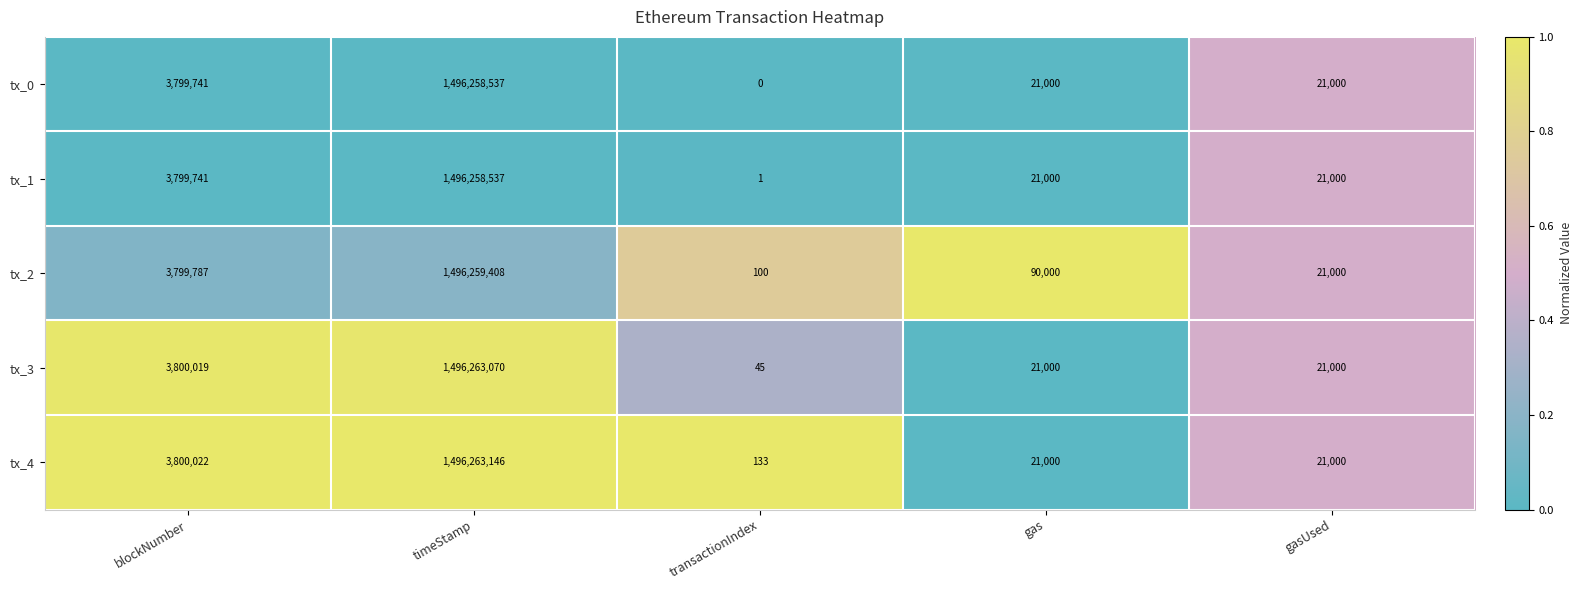

Which category has the lowest value across all series?

transactionIndex